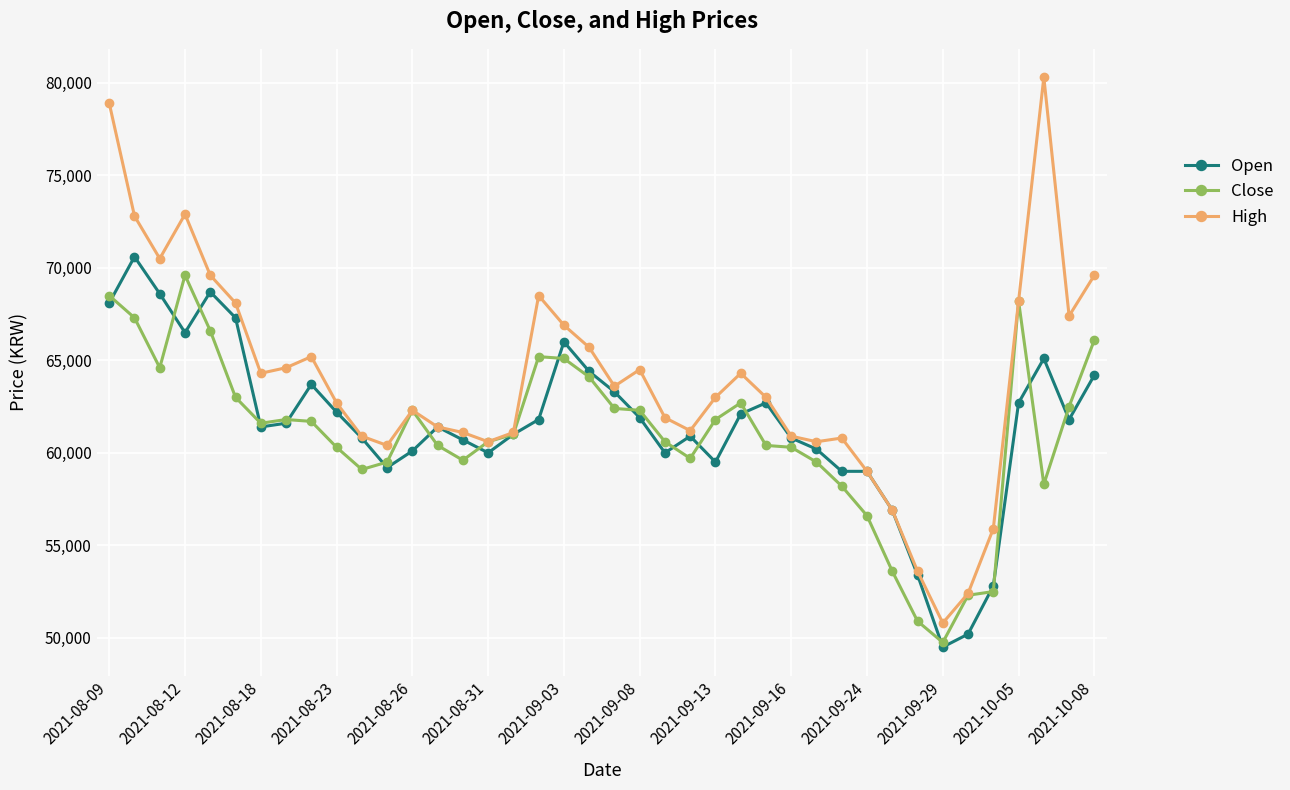

Which series has the largest range (max minus min)?

High